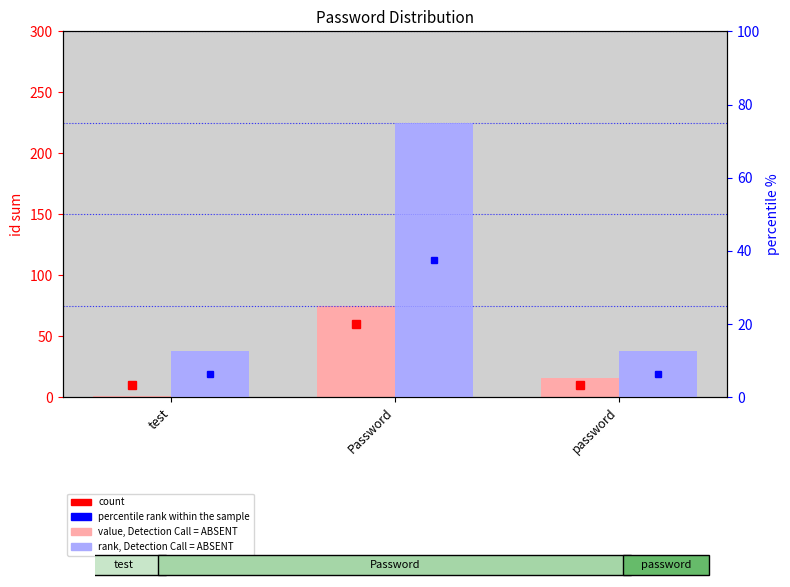

List the labels in order of percentile rank within the sample value, largest first.

Password, test, password